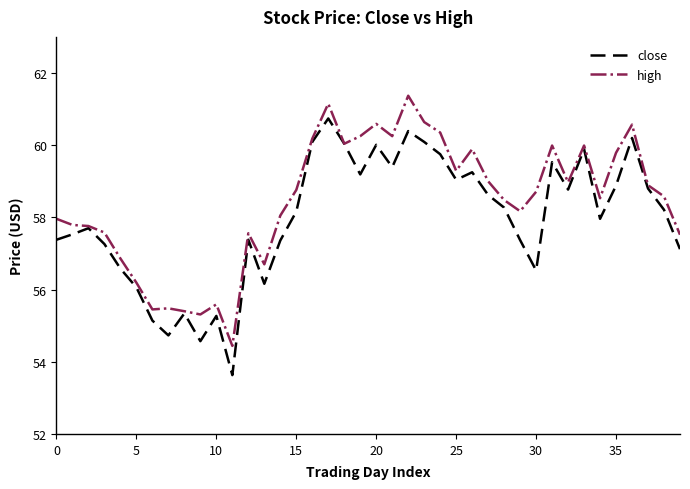

At how many categories does at least one series exceed 54?

40